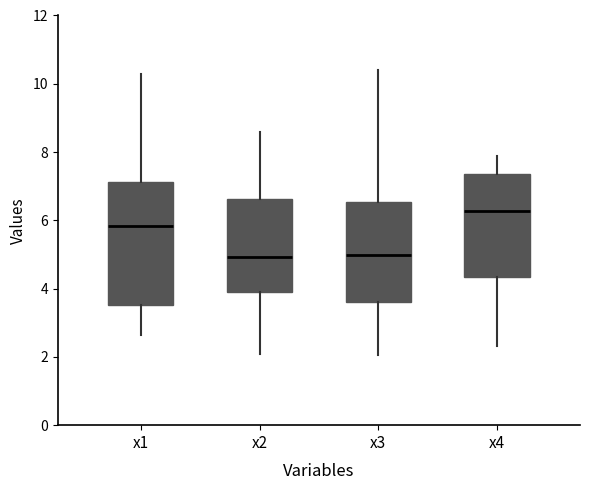

Where is the upper edge of the box for x4 on the y-axis? The values are not printed on the chart, so give them approximately, as read against the axis.

7.4